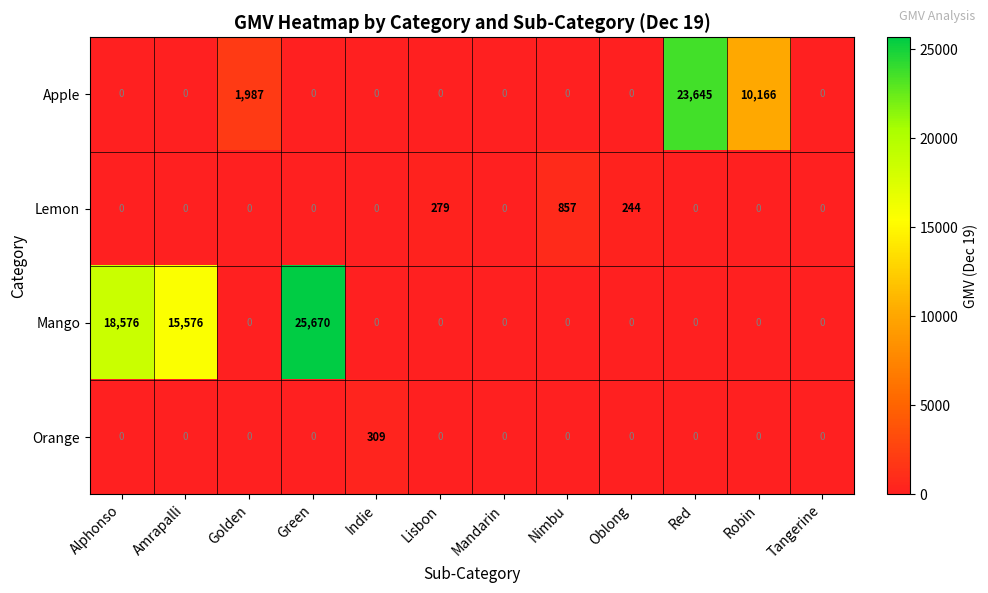

What is the spread (max minus min) of values at Amrapalli?

15576